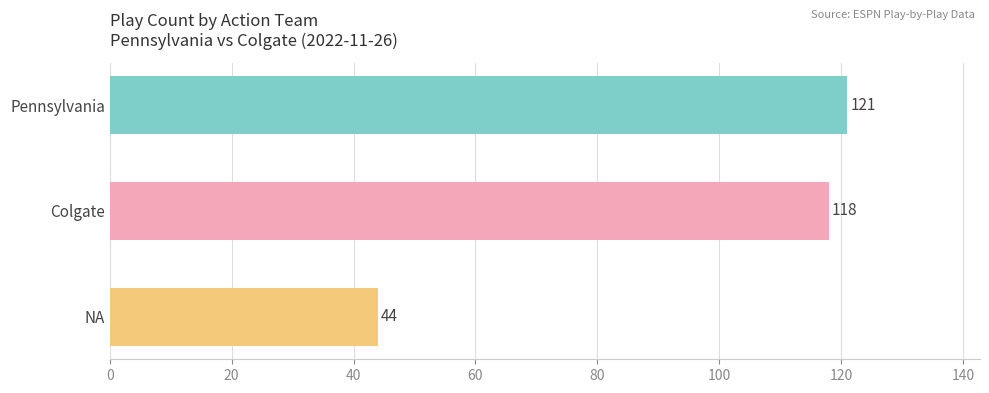

What is the label of the 3rd bar from the bottom?

Pennsylvania